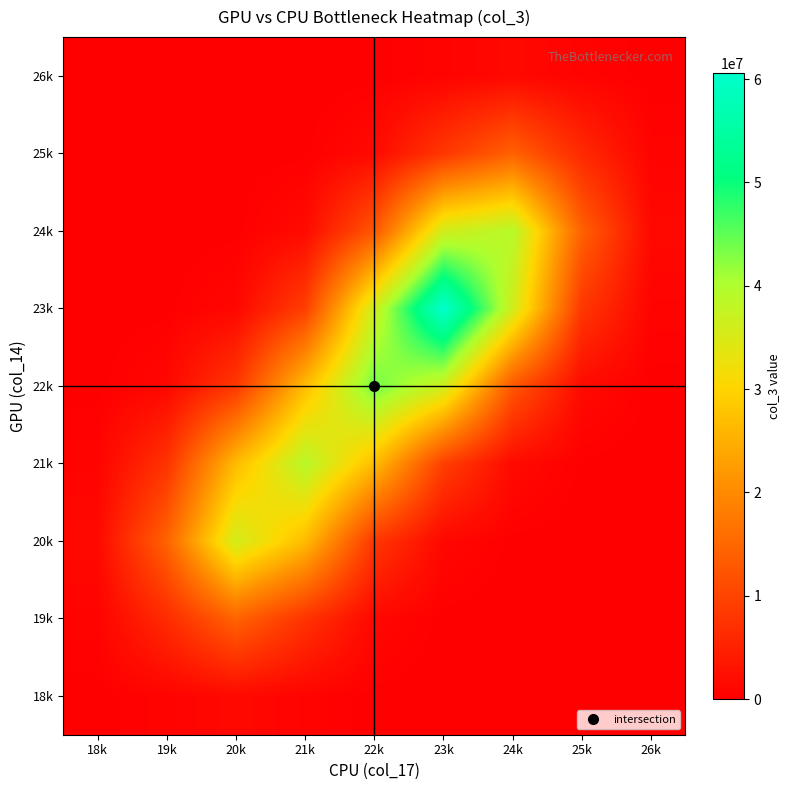

Rank the series at 19k from lowest to highest value.

26k, 25k, 24k, 23k, 18k, 22k, 19k, 21k, 20k